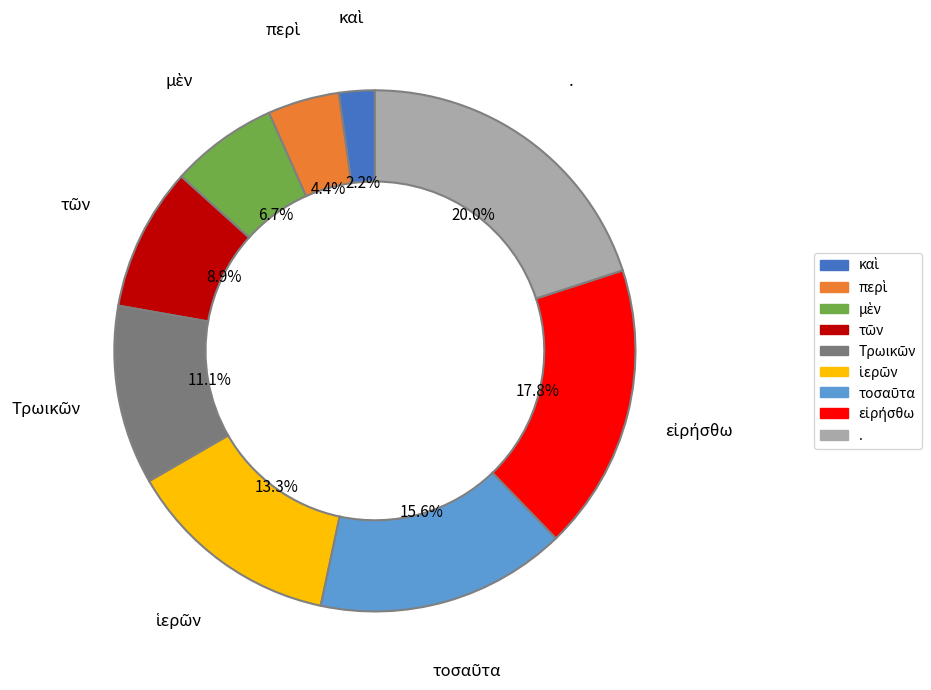

To the nearest percent, what is the average slice percentage?

11%